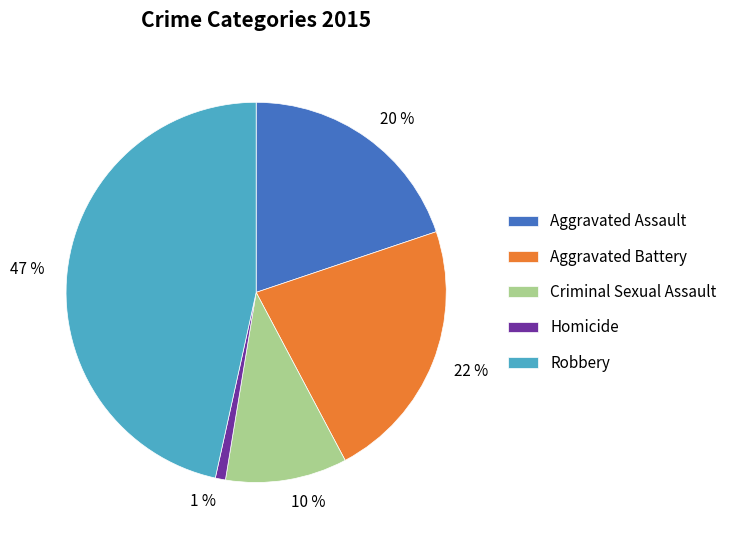

Is there a majority slice in this chart?

No